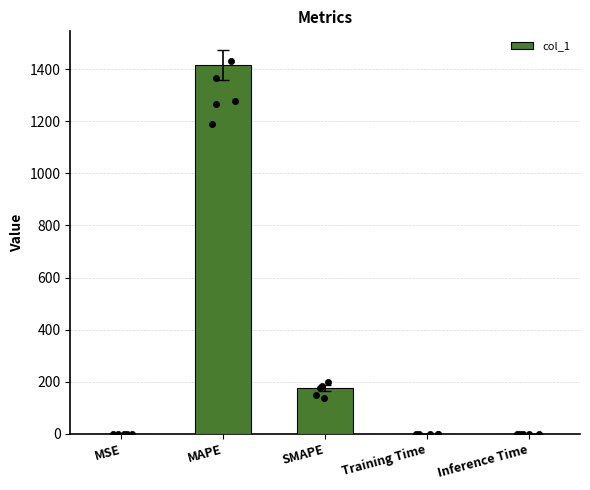

What is the change in value from MAPE to Training Time?

-1415.2